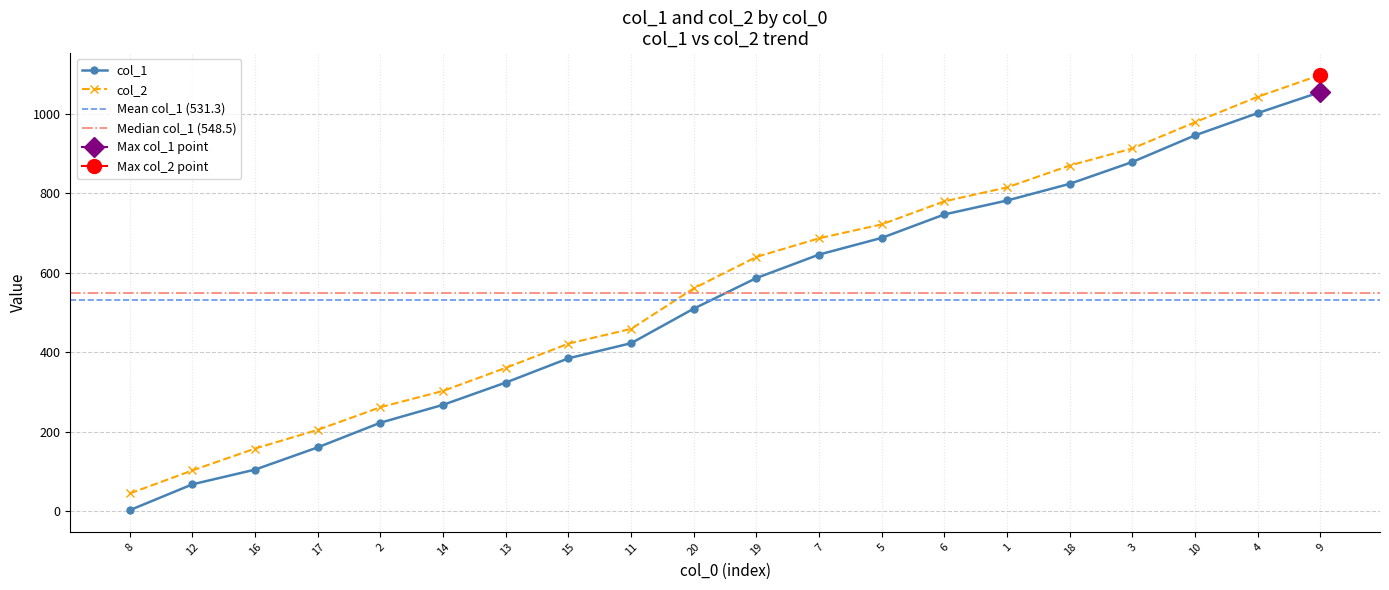

True or false: col_2 has more than 0 interior local peaks.

False